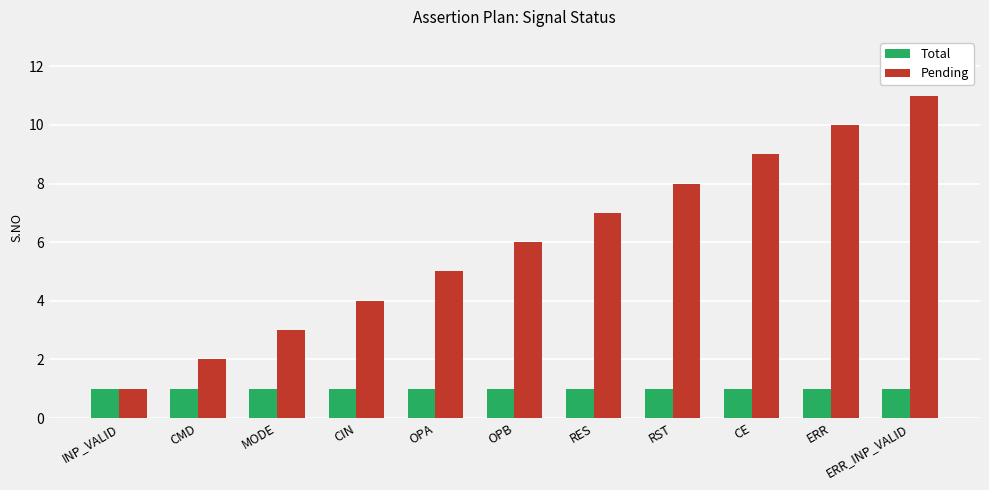

Is the value of Total at OPB greater than the value of Pending at RST?

No